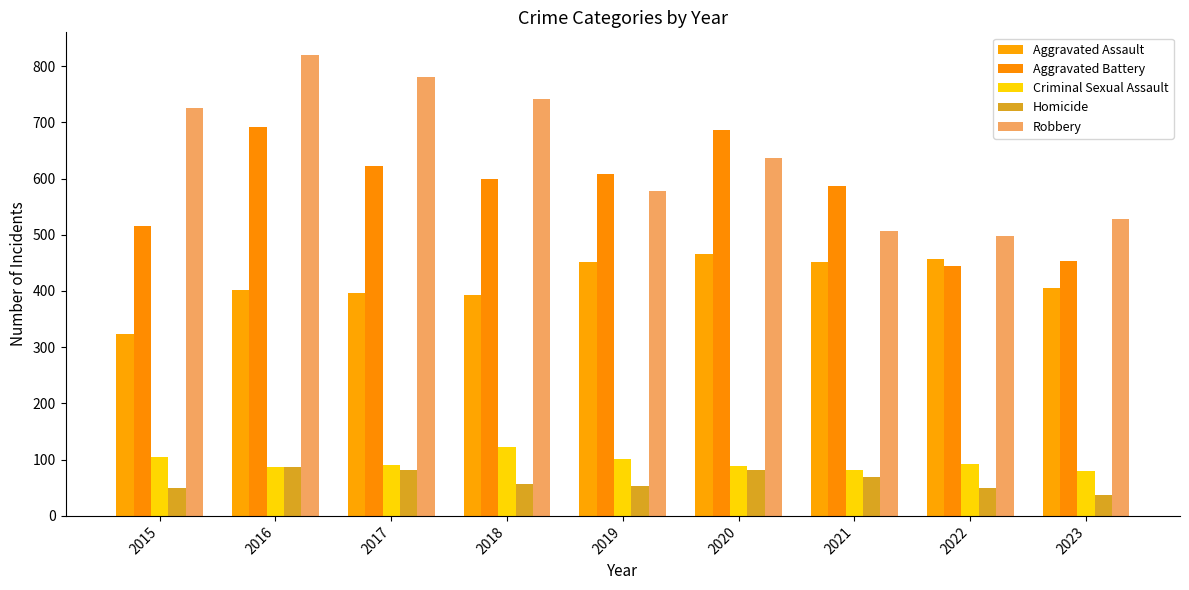

Reading left to right, list all the values displayed in this chart.

Aggravated Assault: 323	402	396	392	452	466	452	457	406
Aggravated Battery: 515	691	623	600	608	686	587	445	453
Criminal Sexual Assault: 105	87	91	123	102	89	81	93	80
Homicide: 50	87	82	56	53	81	69	49	37
Robbery: 726	819	780	741	577	637	506	497	528